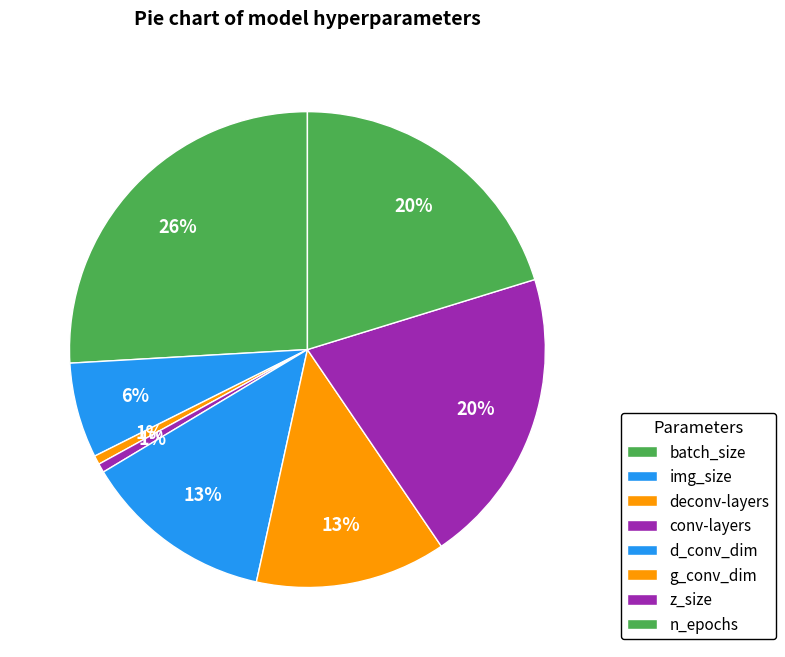

What portion of the pie excludes z_size?

79.8%